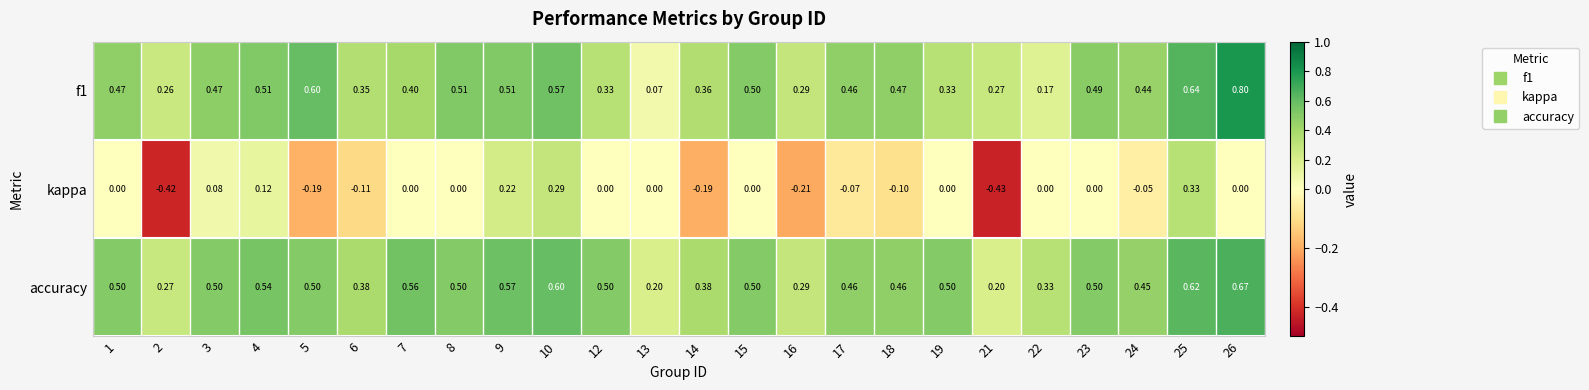

Which series has the largest total across all categories?

accuracy